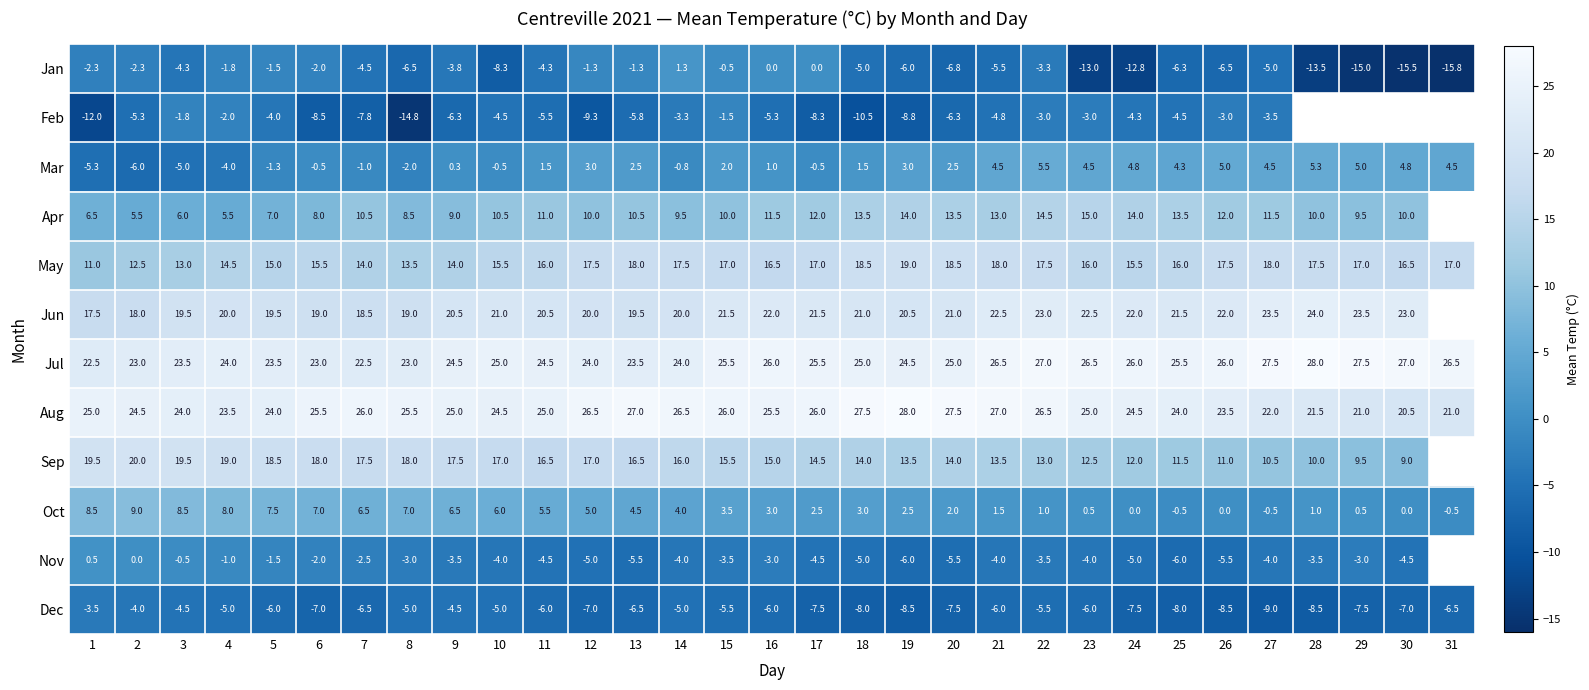

The value of May at 28 is 17.5. True or false?

True